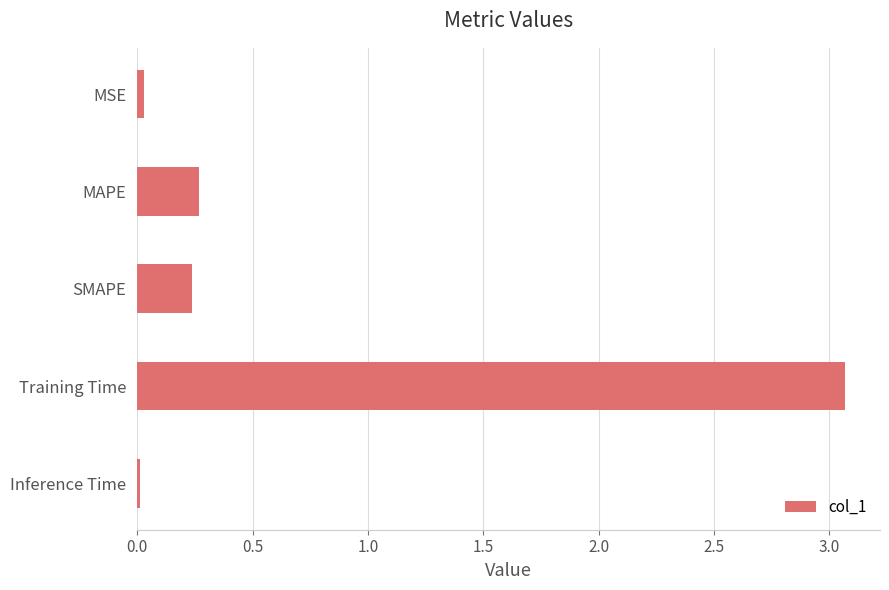

What is the sum of all values?

3.6